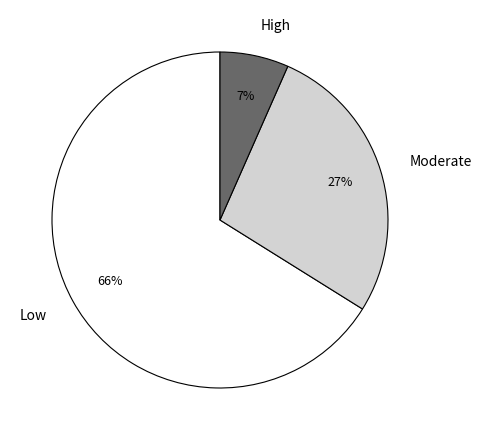

Which category has the smallest portion of the pie?

High